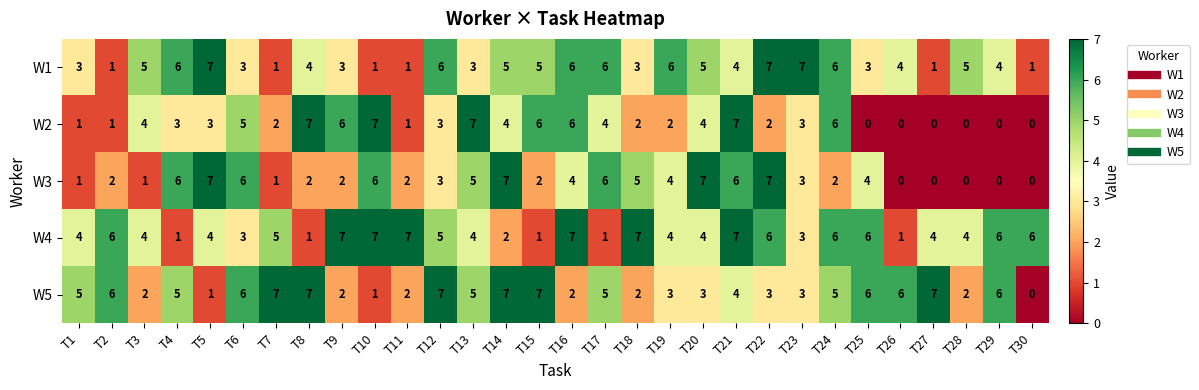

Is it true that W4 equals 3 at T10?

False